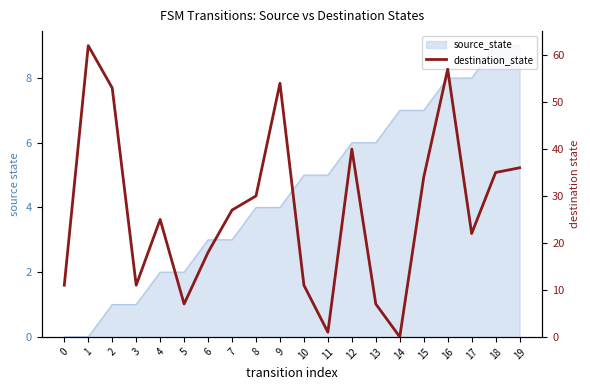

Reading left to right, extract all data points from this chart.

0=11	1=62	2=53	3=11	4=25	5=7	6=18	7=27	8=30	9=54	10=11	11=1	12=40	13=7	14=0	15=34	16=57	17=22	18=35	19=36